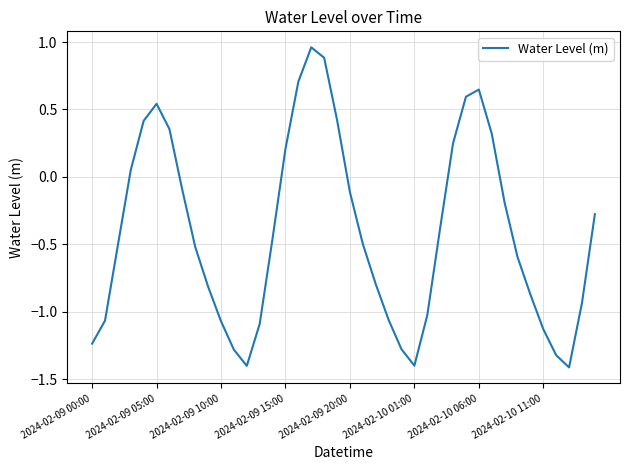

How many lines are shown in the chart?

1